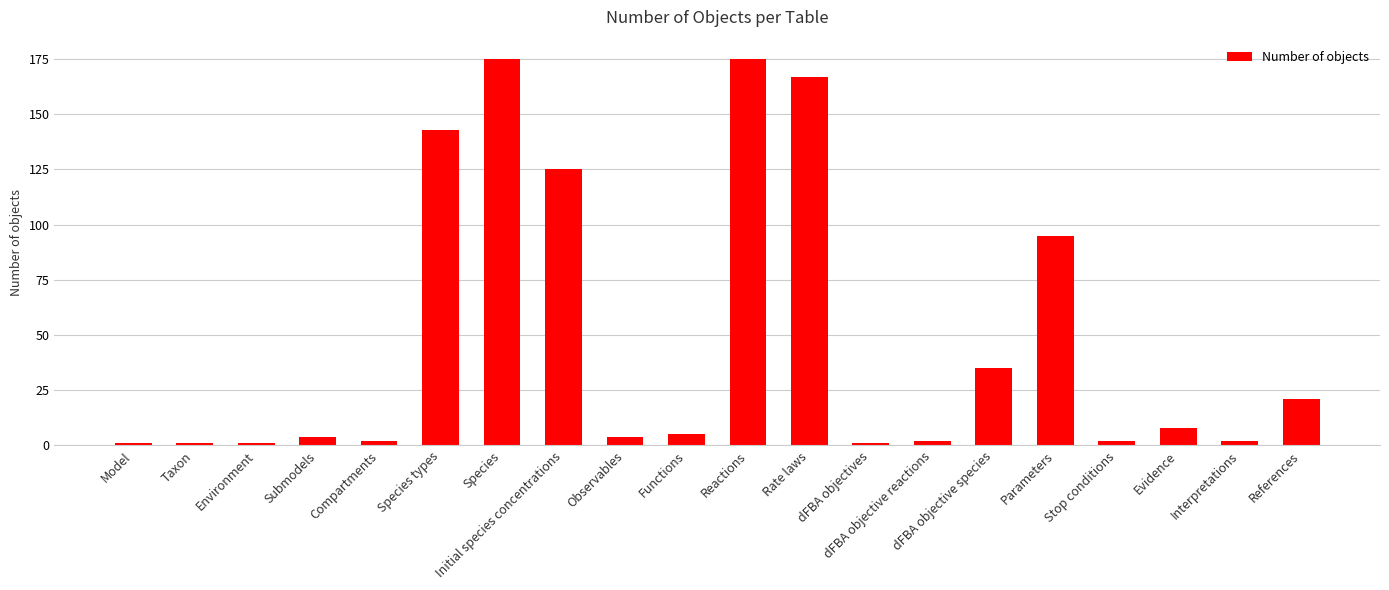

What is the sum of the values at Initial species concentrations and Functions?

130